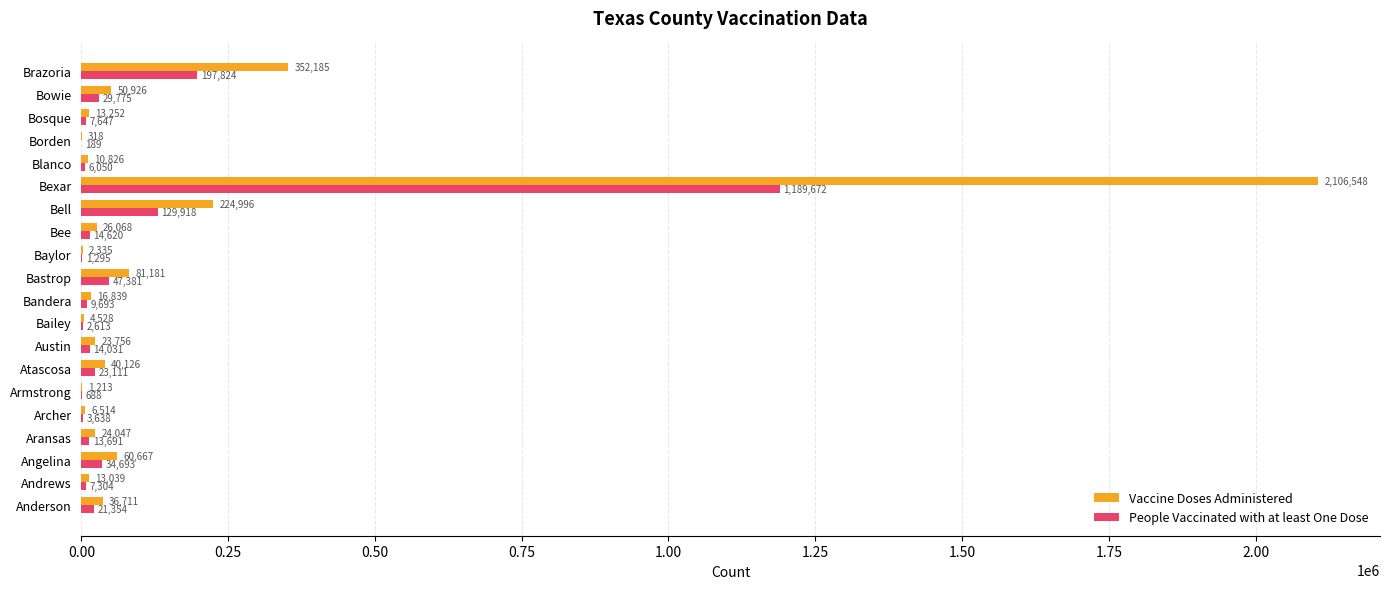

True or false: Vaccine Doses Administered has a value of 81181 at Bastrop.

True